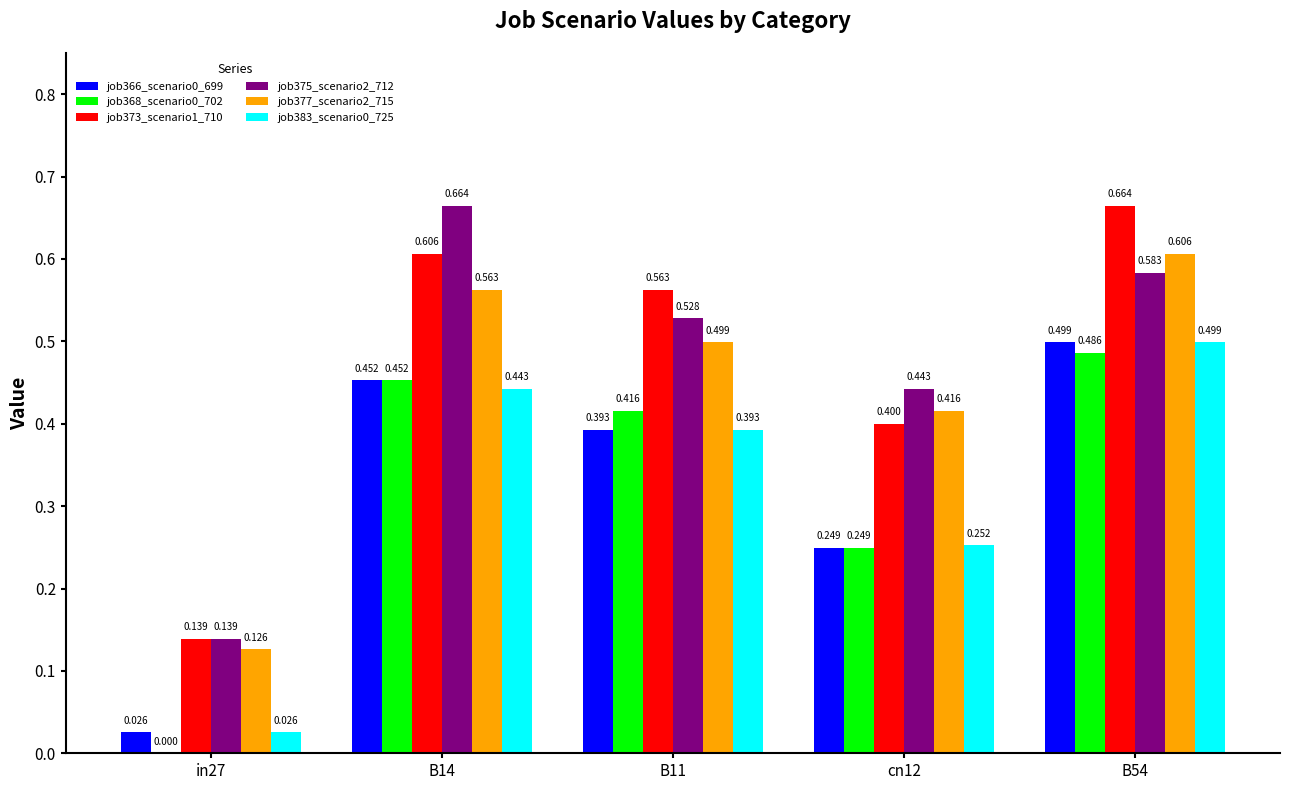

Is it true that job375_scenario2_712 equals 0.9 at B14?

False